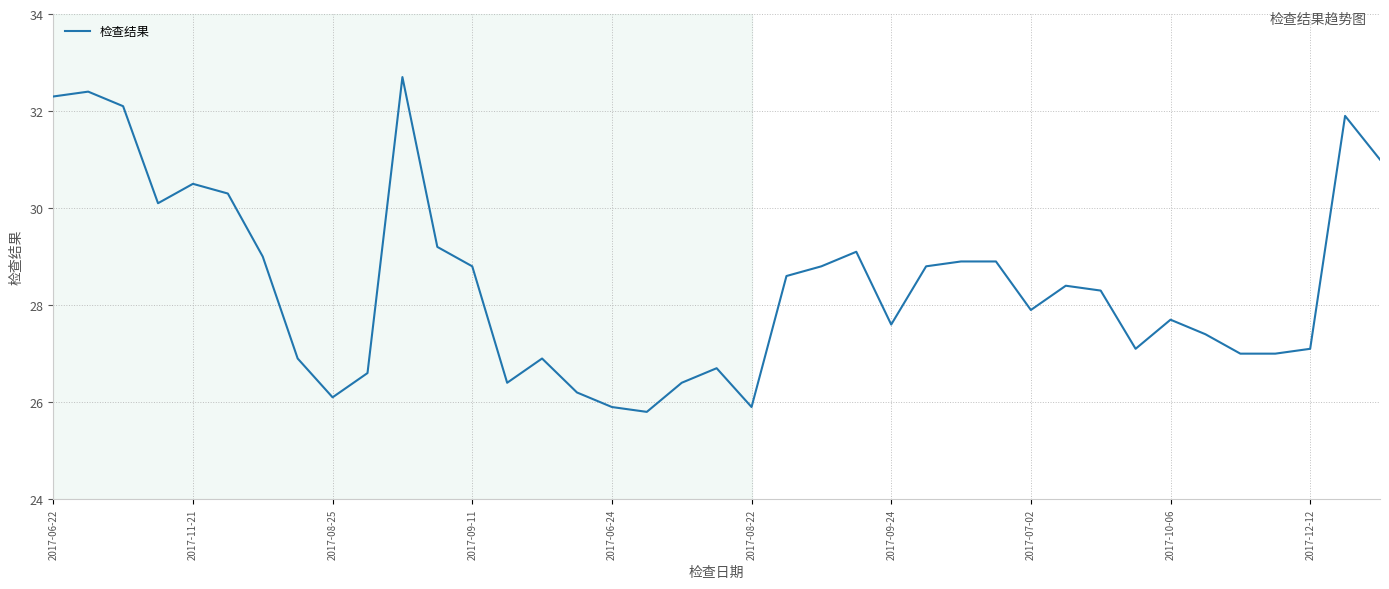

How many distinct data groups are displayed?

1